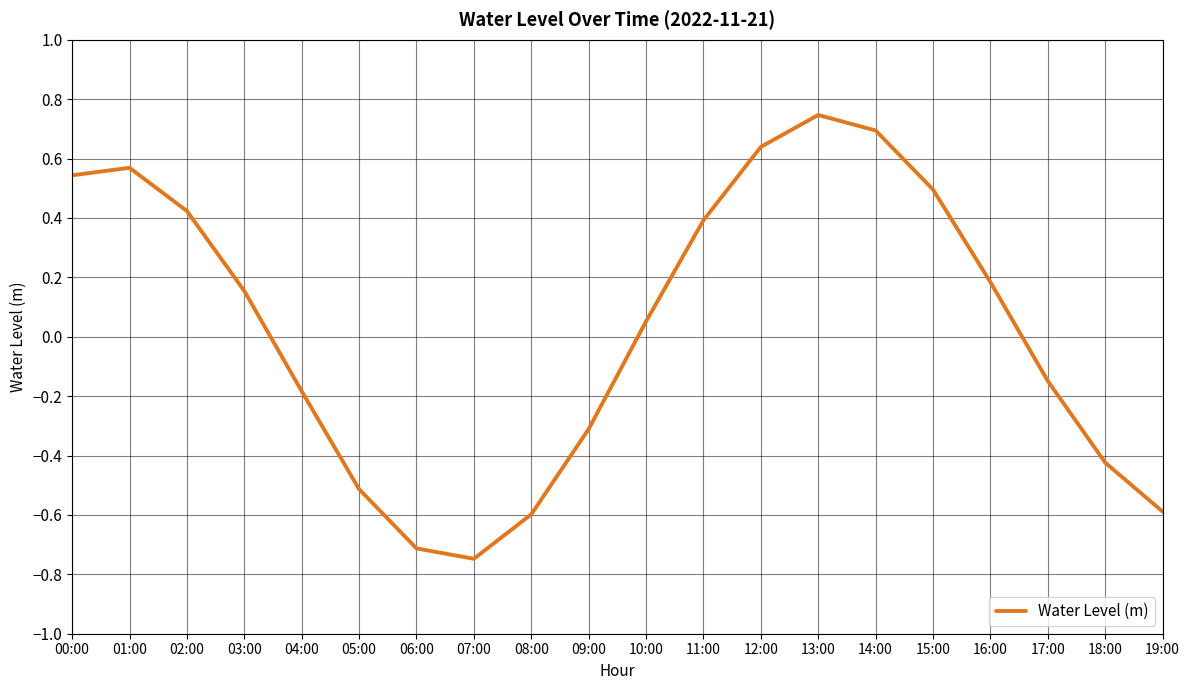

Which category has the highest value across all series?

13:00